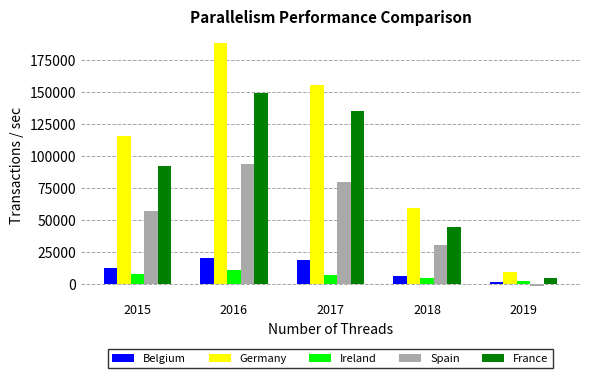

List the series in order of their peak value, highest first.

Germany, France, Spain, Belgium, Ireland